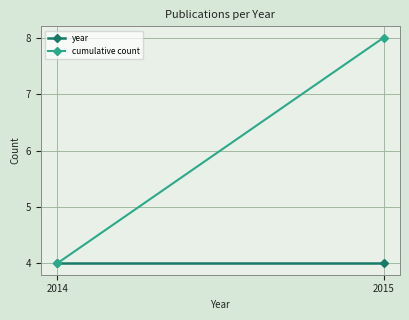

Which series has the largest total across all categories?

cumulative count